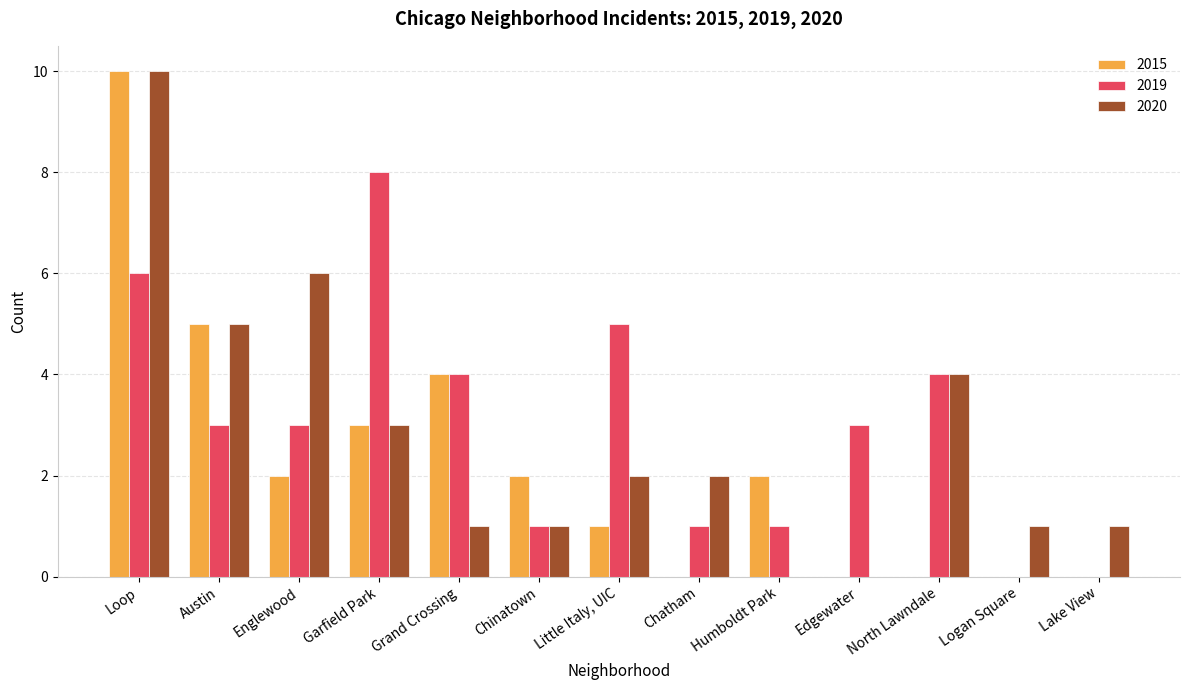

Is the value of 2015 at Logan Square greater than the value of 2019 at Grand Crossing?

No